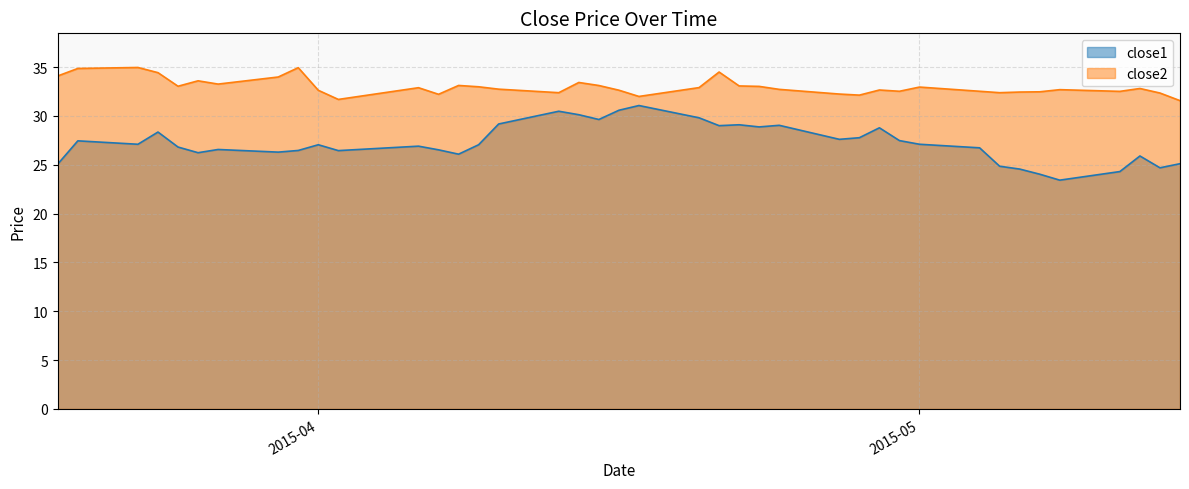

True or false: close1 and close2 intersect in this chart.

False